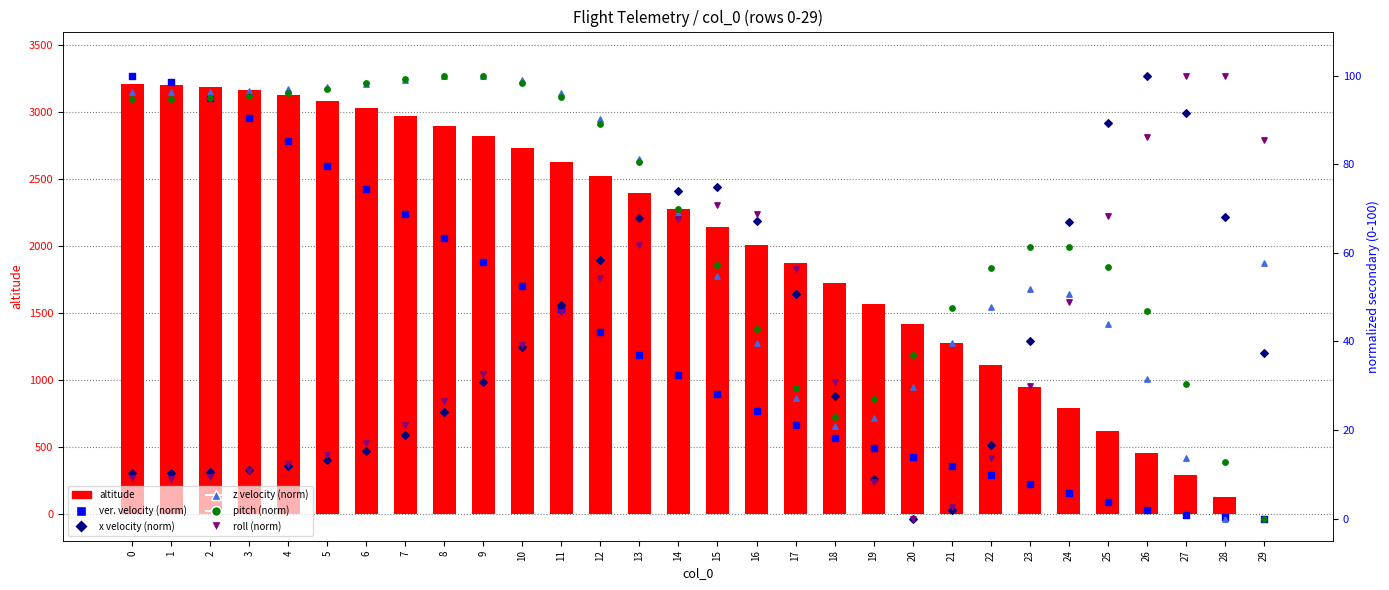

Which series contains the highest Y value?

altitude